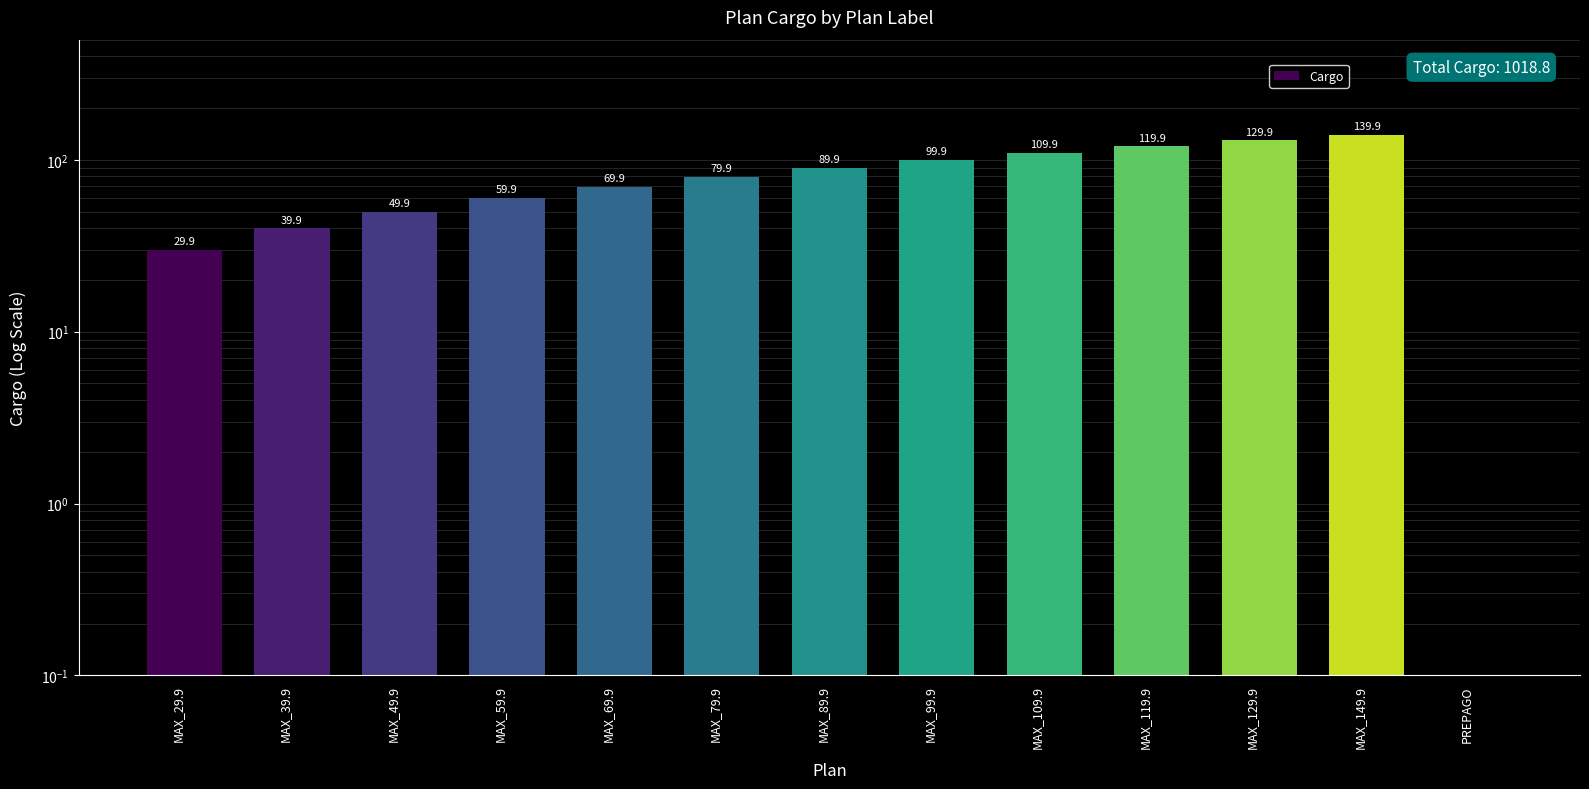

List the labels in order of value, smallest first.

PREPAGO, MAX_29.9, MAX_39.9, MAX_49.9, MAX_59.9, MAX_69.9, MAX_79.9, MAX_89.9, MAX_99.9, MAX_109.9, MAX_119.9, MAX_129.9, MAX_149.9